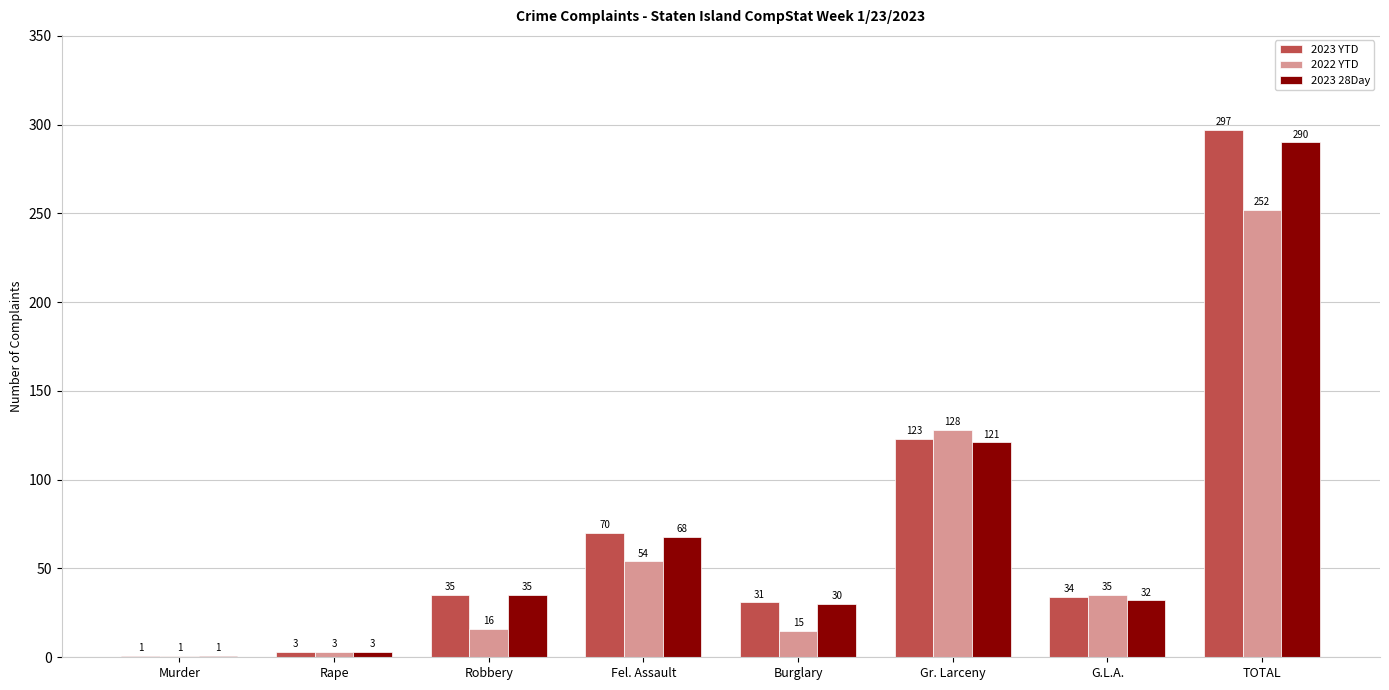

Which series has the largest total across all categories?

2023 YTD